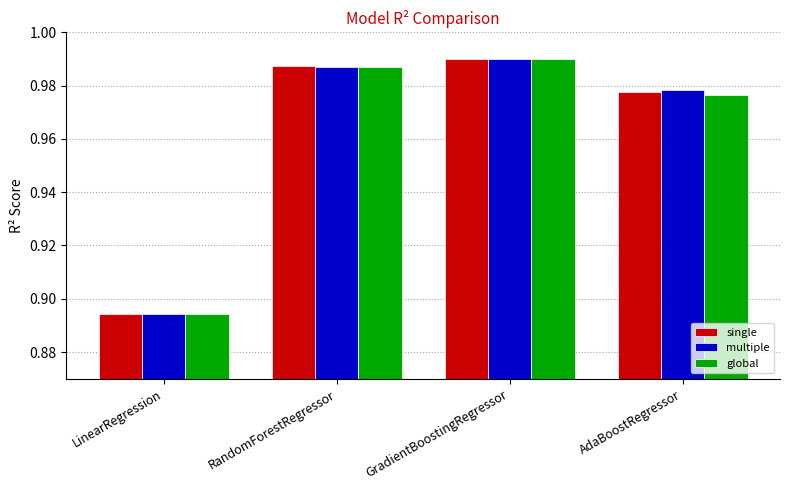

Is the value of single at AdaBoostRegressor greater than the value of global at AdaBoostRegressor?

Yes